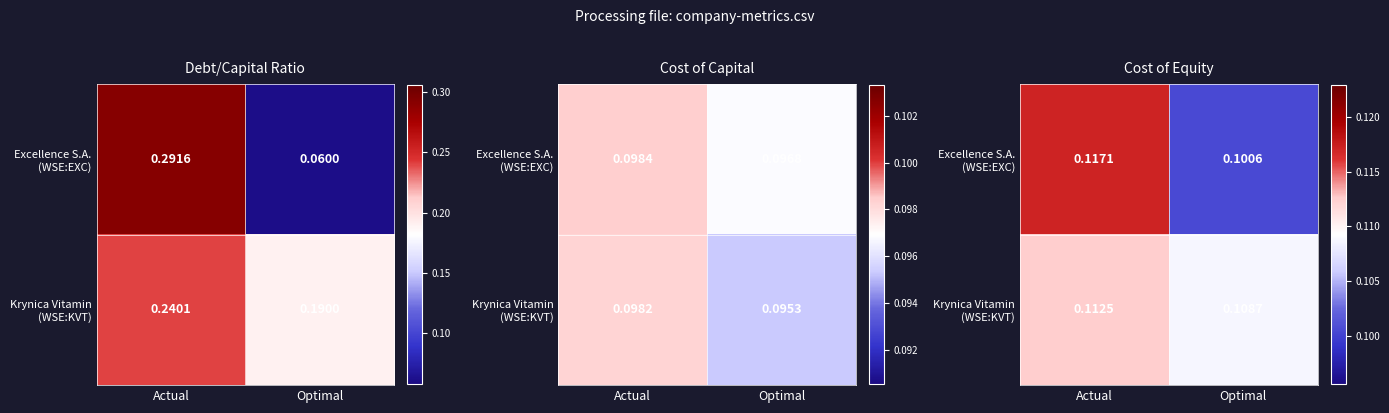

List the labels in order of Krynica Vitamin (WSE:KVT) value, largest first.

Actual, Optimal